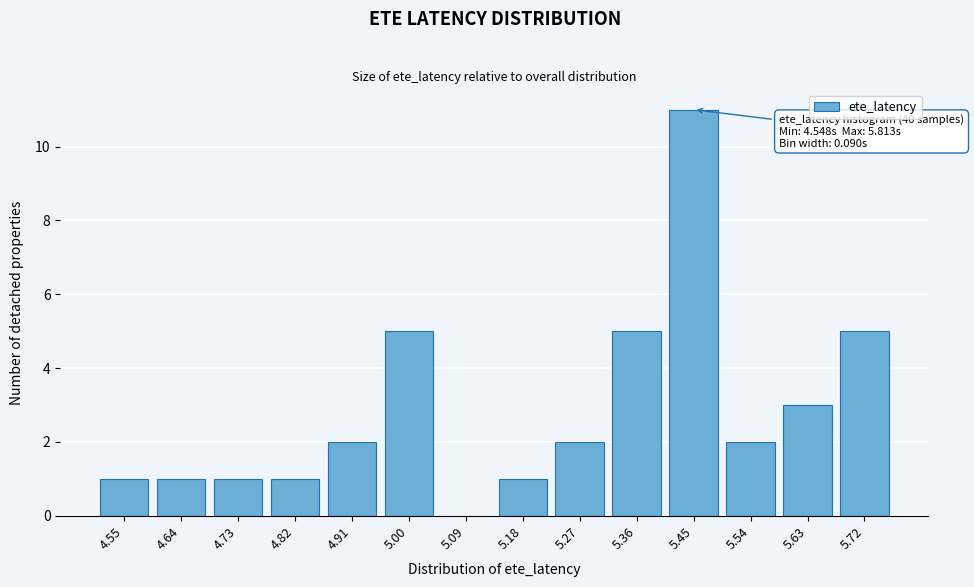

Reading left to right, what are all the values shown in this chart?

4.55=1	4.64=1	4.73=1	4.82=1	4.91=2	5.00=5	5.09=0	5.18=1	5.27=2	5.36=5	5.45=11	5.54=2	5.63=3	5.72=5